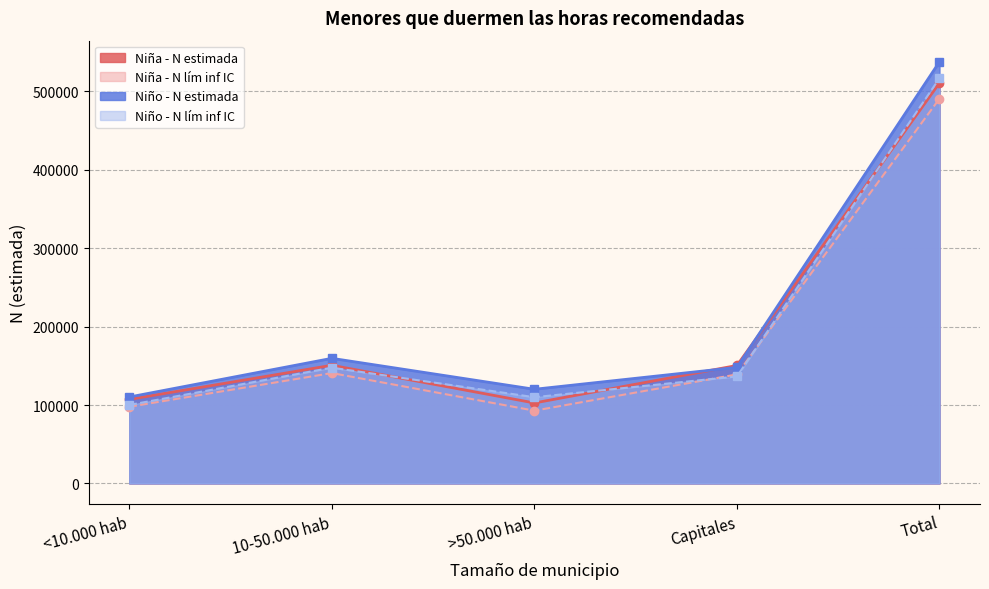

True or false: Niña - N lím inf IC and Niño - N lím inf IC cross at least once.

True